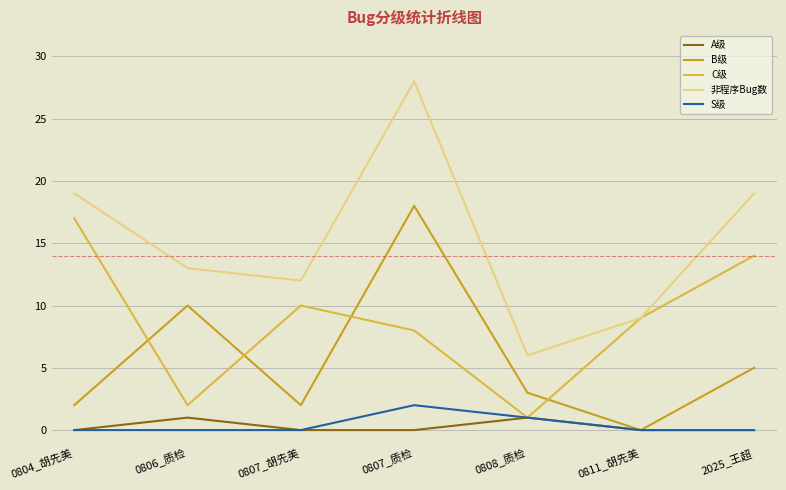

What is the maximum value for B级?

18